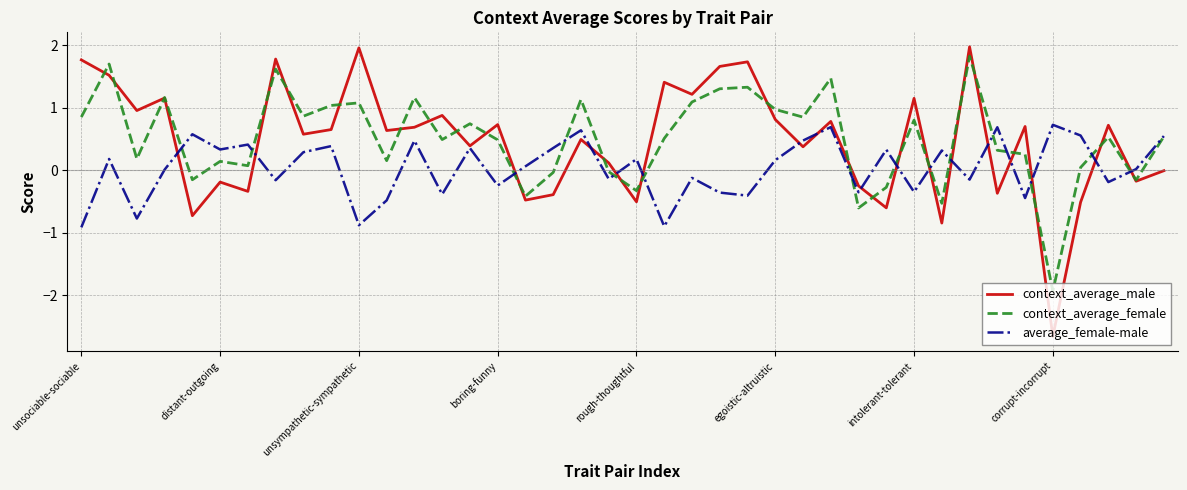

List the series in order of their peak value, highest first.

context_average_male, context_average_female, average_female-male